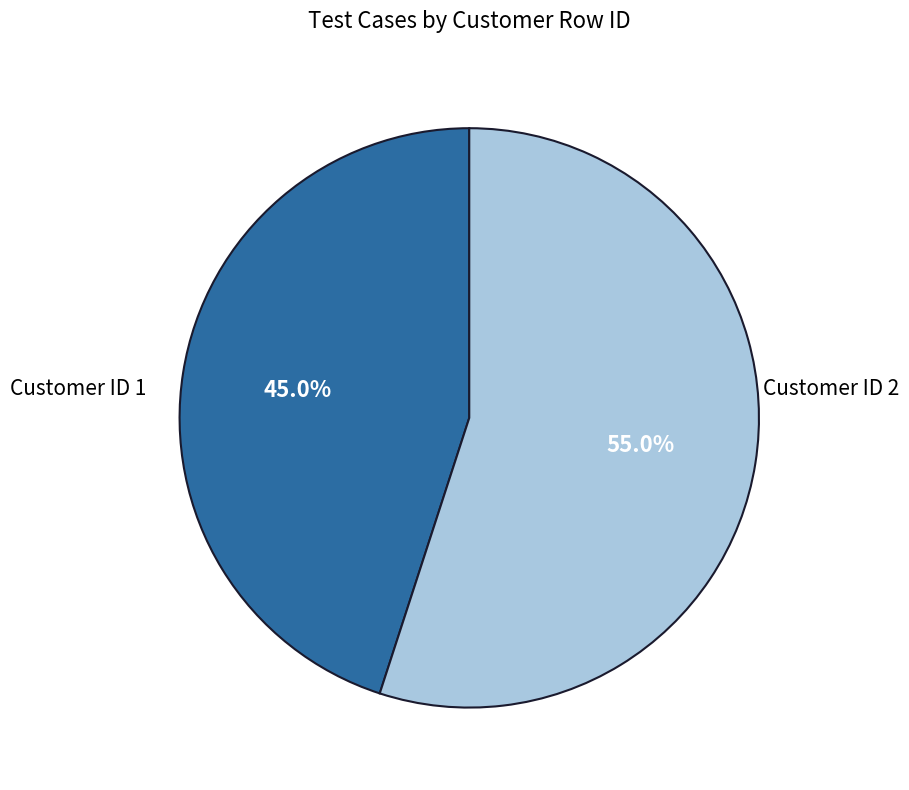

Is there a majority slice in this chart?

Yes